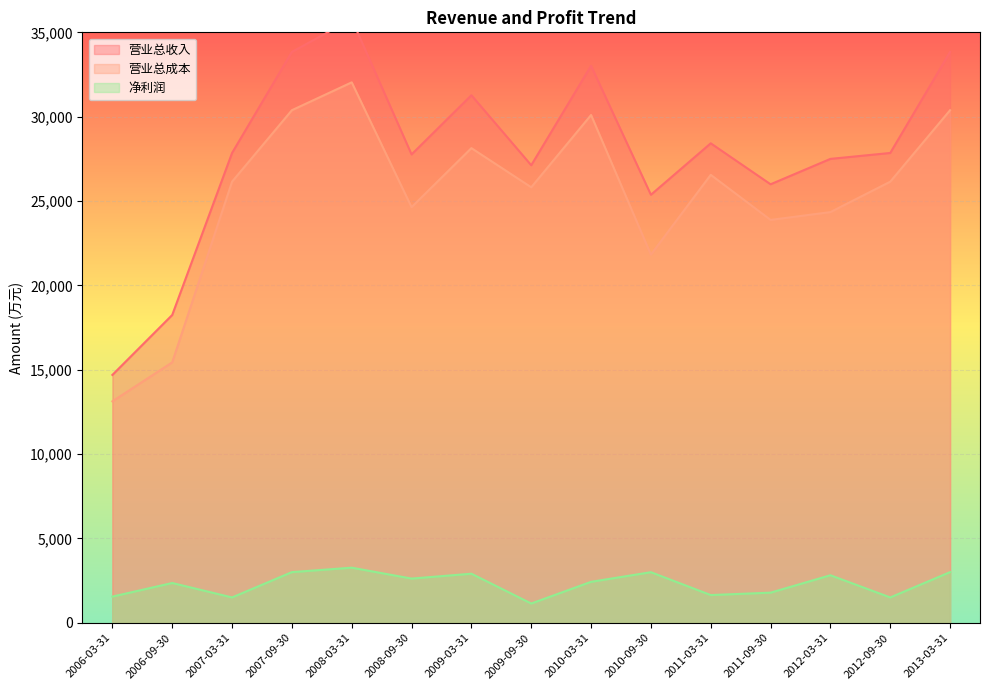

At which label does 营业总收入 reach its minimum?

2006-03-31